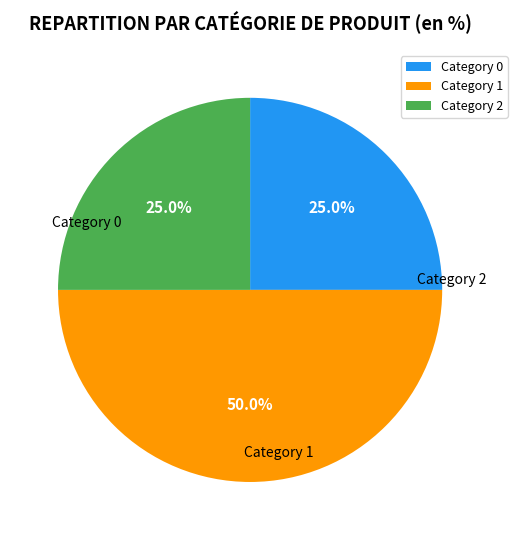

Is there a majority slice in this chart?

No